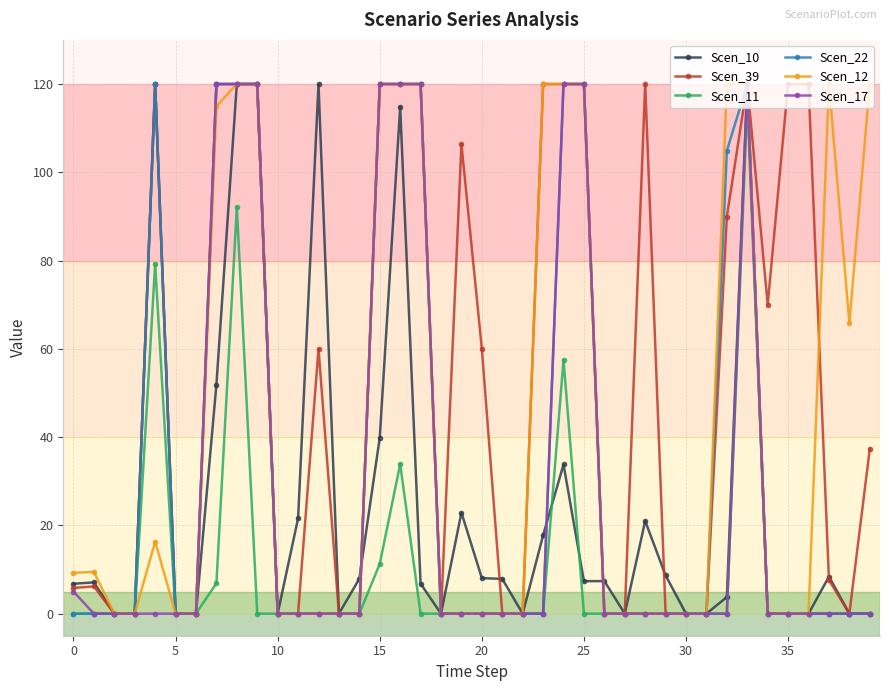

What is the greatest value displayed?

120.0